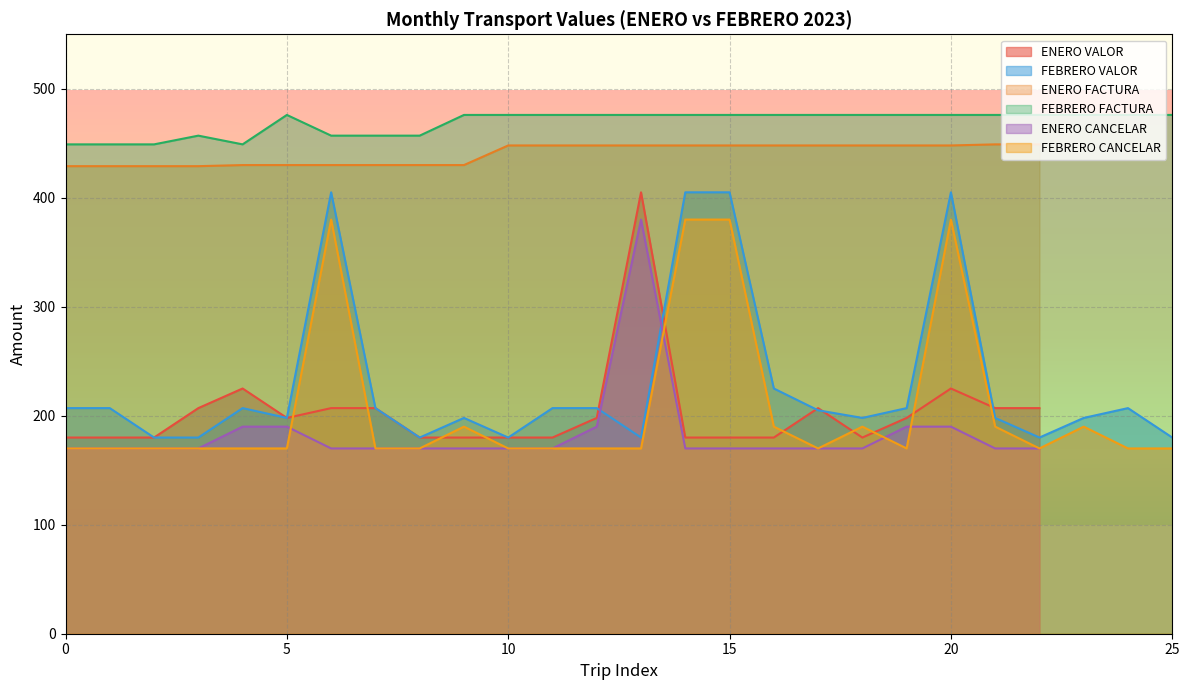

In FEBRERO VALOR, how many points are lower than both neighbors (excluding endpoints)?

6